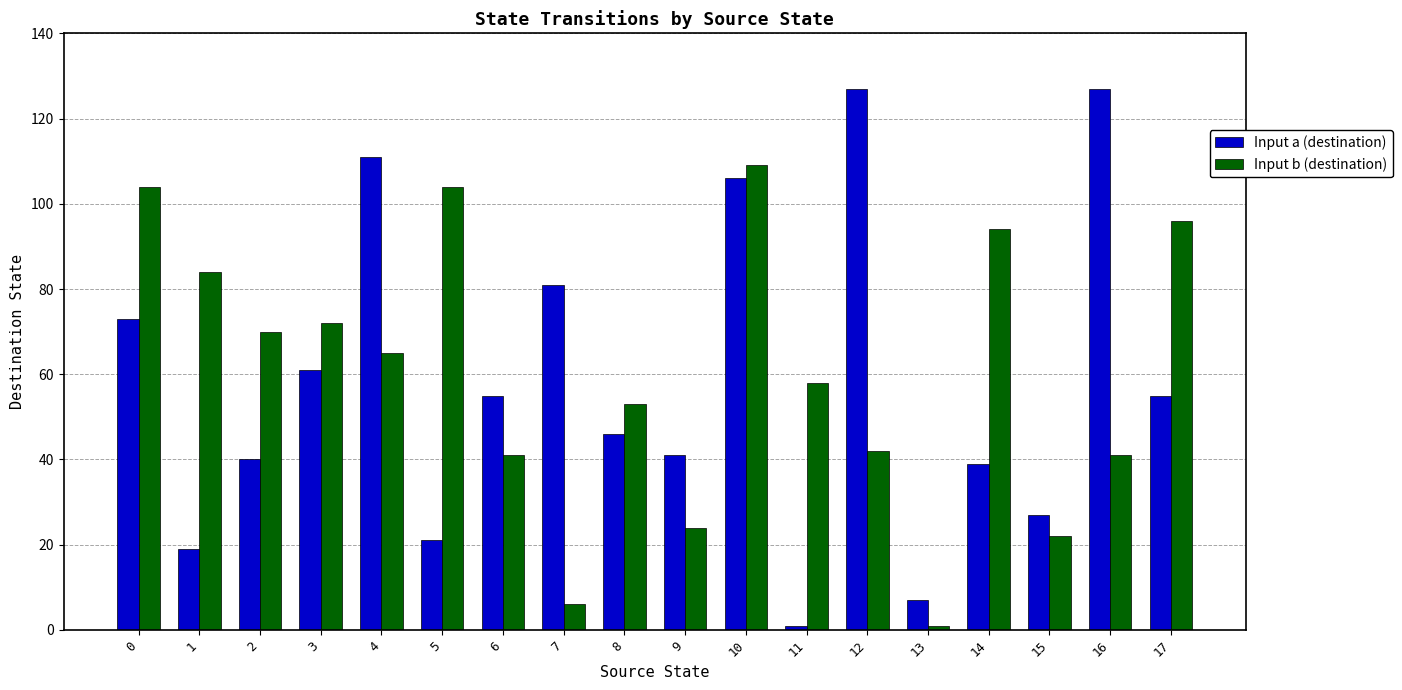

How many distinct data groups are displayed?

2